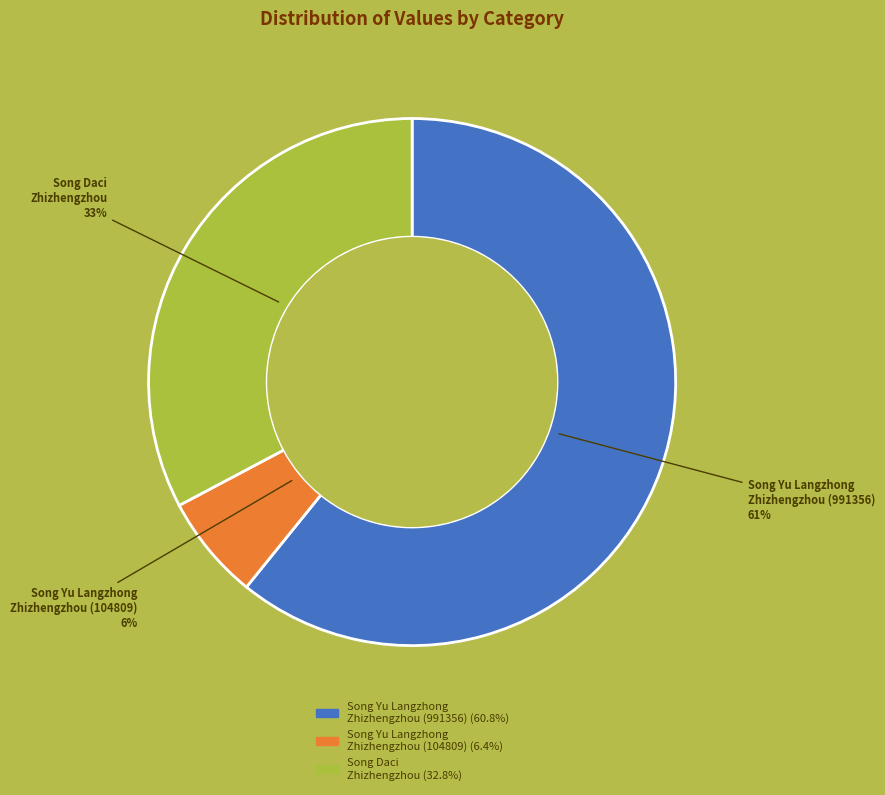

Is it true that Song Yu Langzhong Zhizhengzhou (991356) is 61% of the pie?

True